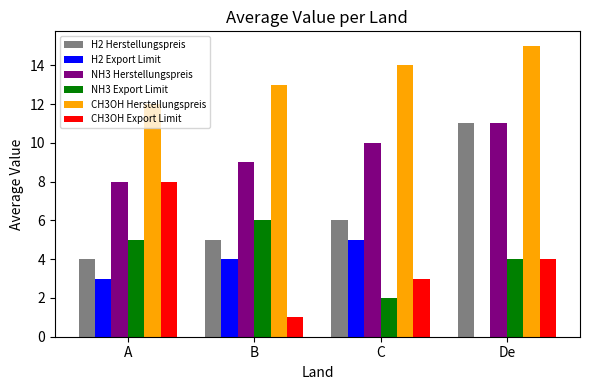

Which category has the highest value in the H2 Herstellungspreis series?

De